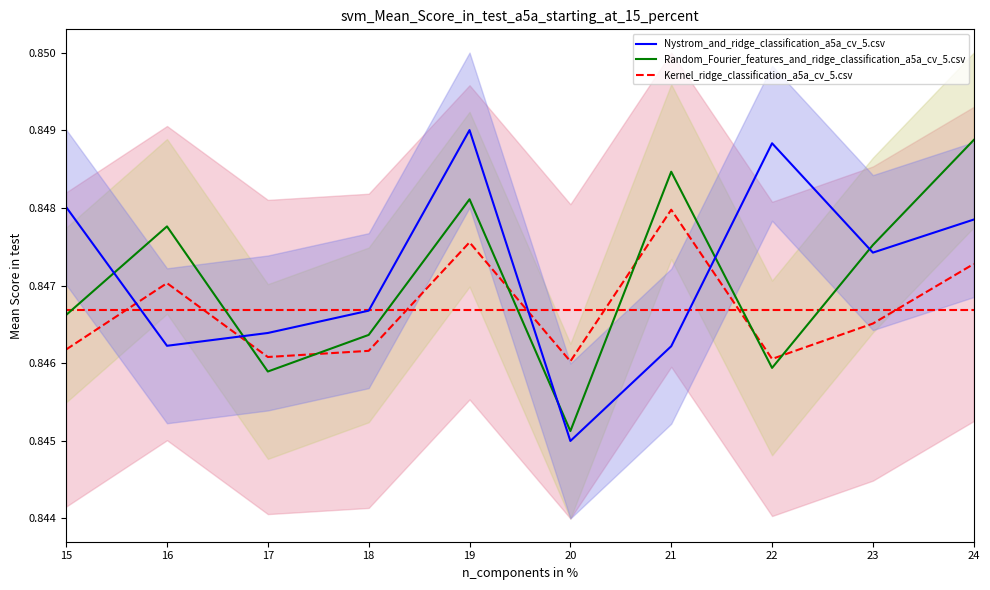

Reading left to right, what are all the values shown in this chart?

Nystrom_and_ridge_classification_a5a_cv_5.csv: 15=0.8	16=0.8	17=0.8	18=0.8	19=0.8	20=0.8	21=0.8	22=0.8	23=0.8	24=0.8
Random_Fourier_features_and_ridge_classification_a5a_cv_5.csv: 15=0.8	16=0.8	17=0.8	18=0.8	19=0.8	20=0.8	21=0.8	22=0.8	23=0.8	24=0.8
Kernel_ridge_classification_a5a_cv_5.csv: 15=0.8	16=0.8	17=0.8	18=0.8	19=0.8	20=0.8	21=0.8	22=0.8	23=0.8	24=0.8